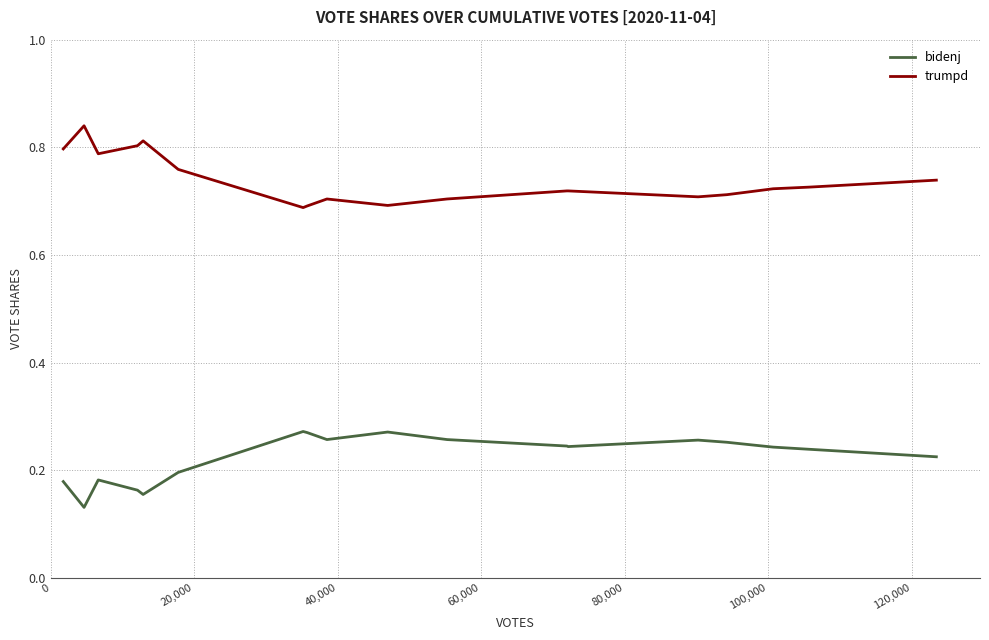

Which series has the largest total across all categories?

trumpd